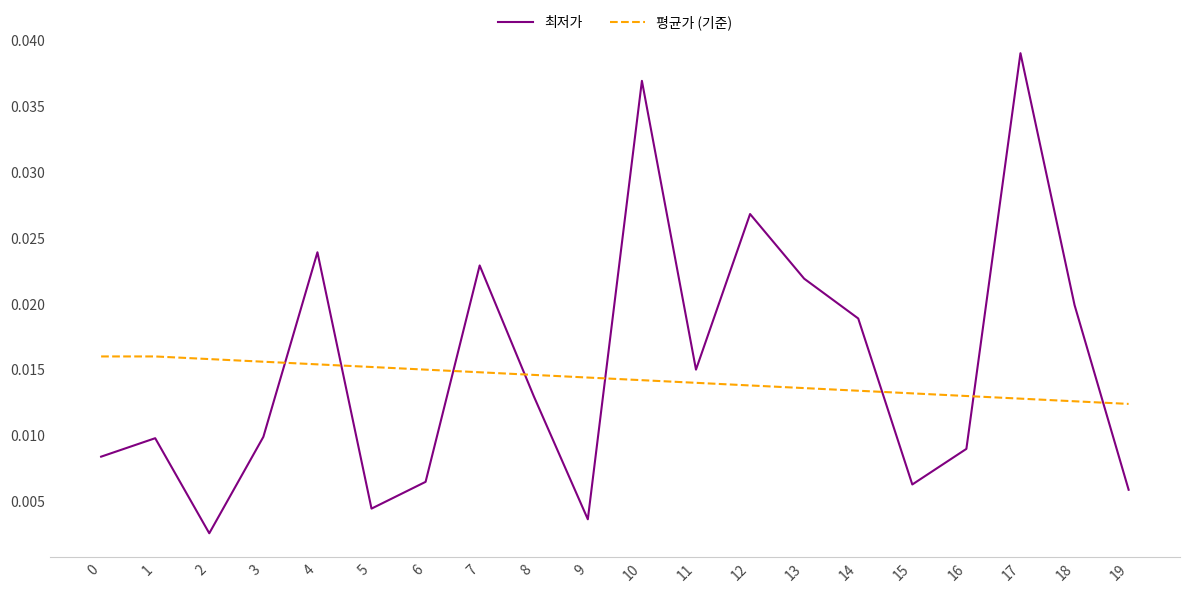

Rank the series by their maximum value, from lowest to highest.

평균가 (기준), 최저가